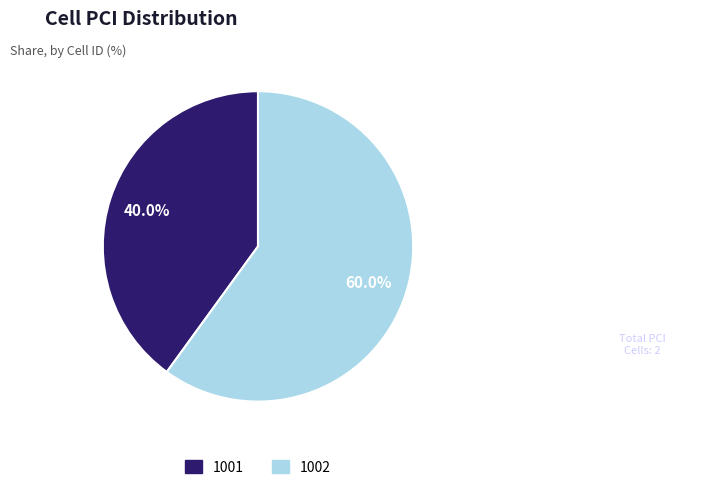

Which slice represents more than half of the pie?

1002